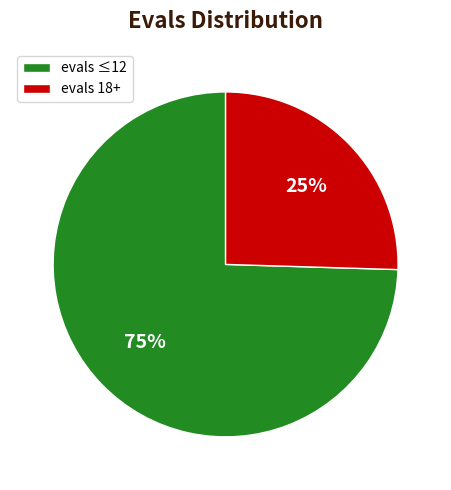

Count the number of slices in the pie.

2